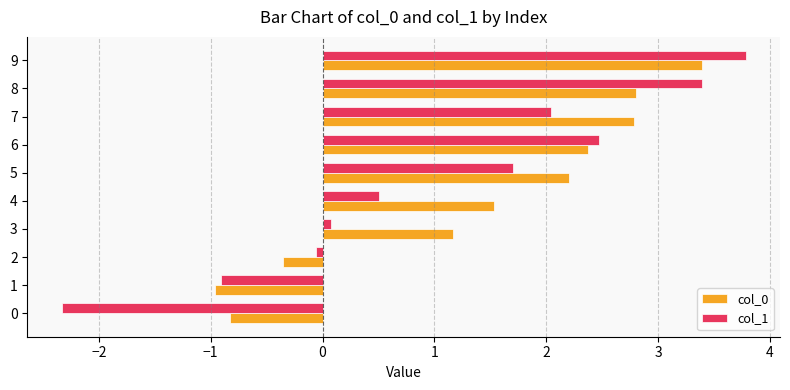

What is the lowest value of the col_1 series?

-2.3